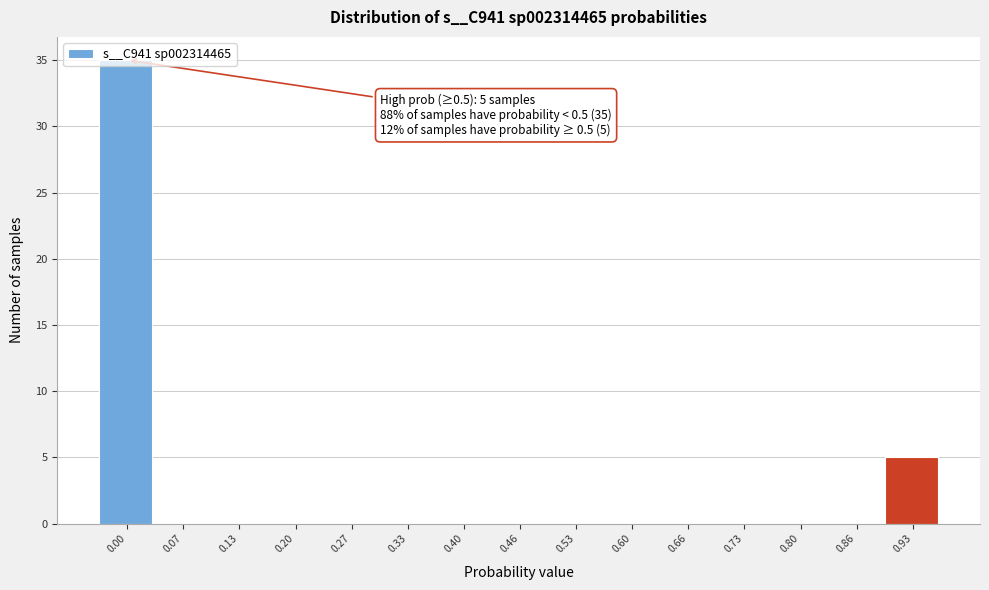

What is the greatest value displayed?

35